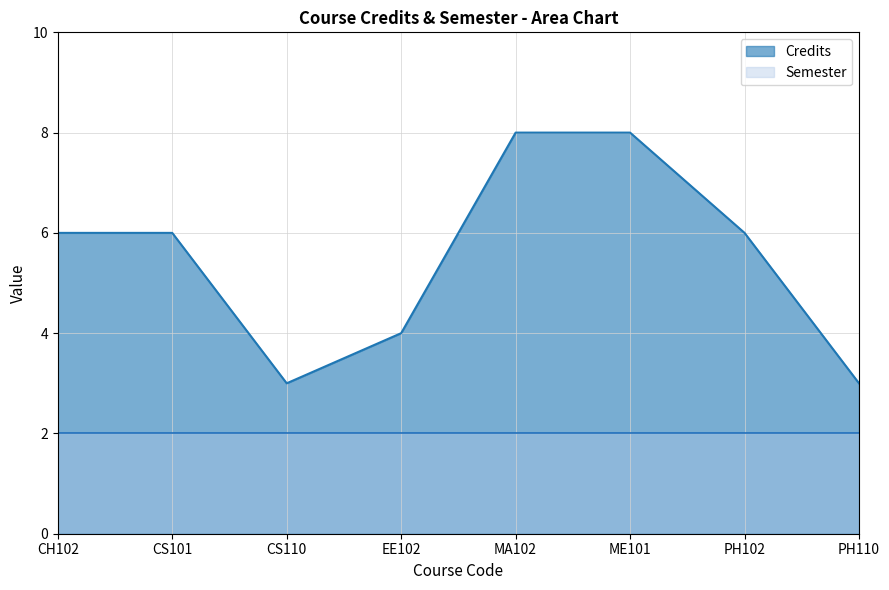

True or false: Semester has more than 2 interior local peaks.

False